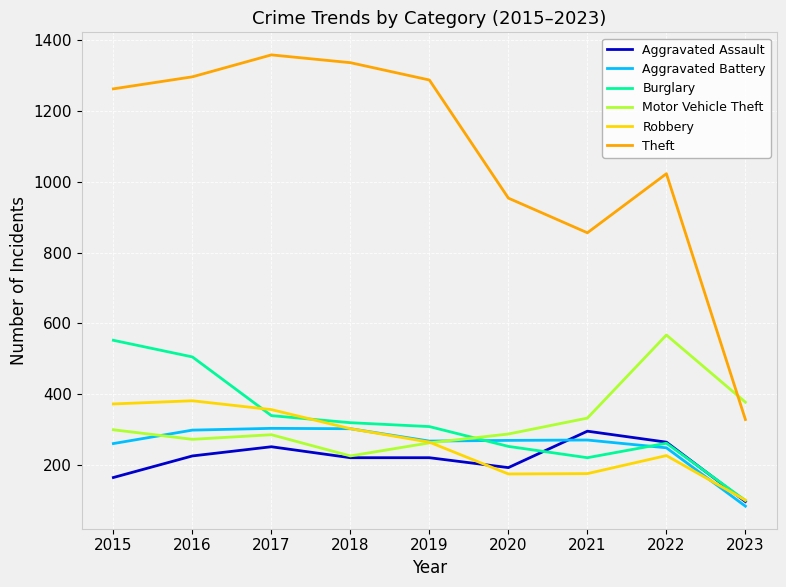

True or false: Burglary has a value of 79 at 2019.

False